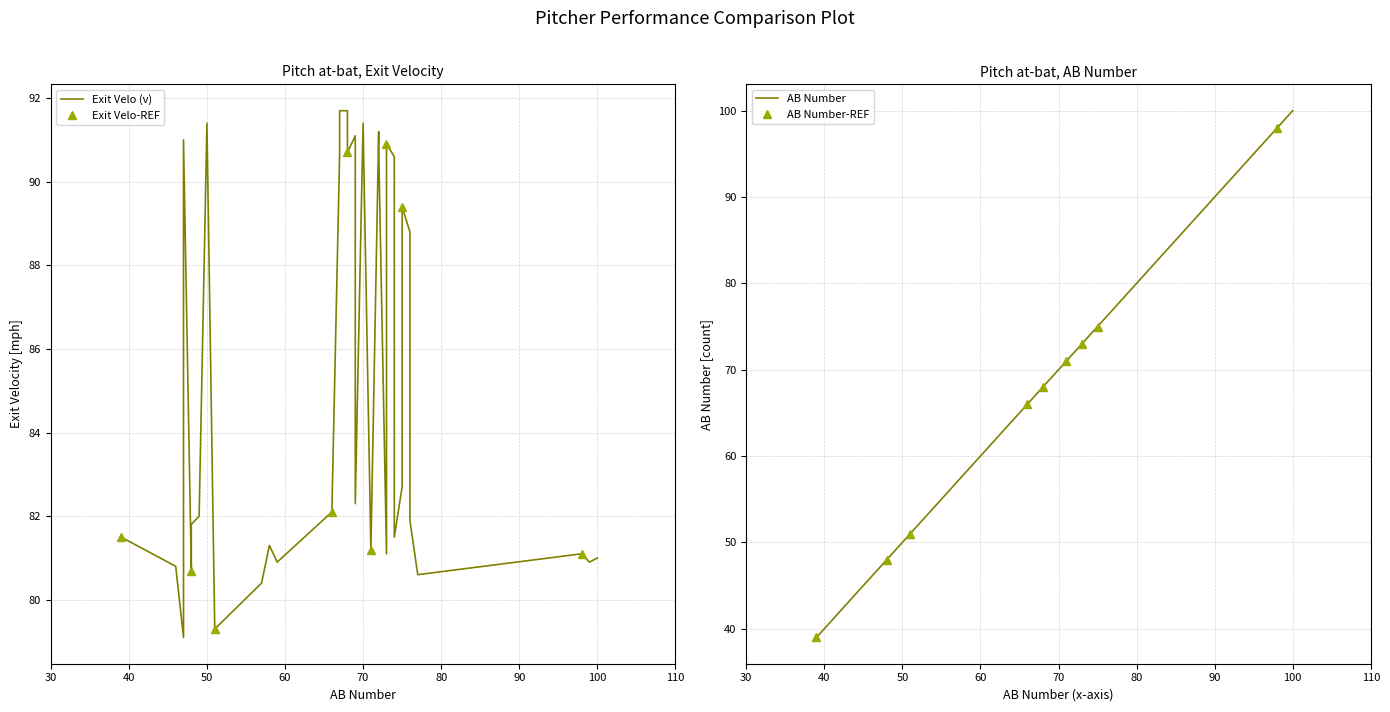

How many interior local valleys does the Exit Velo-REF series have?

2